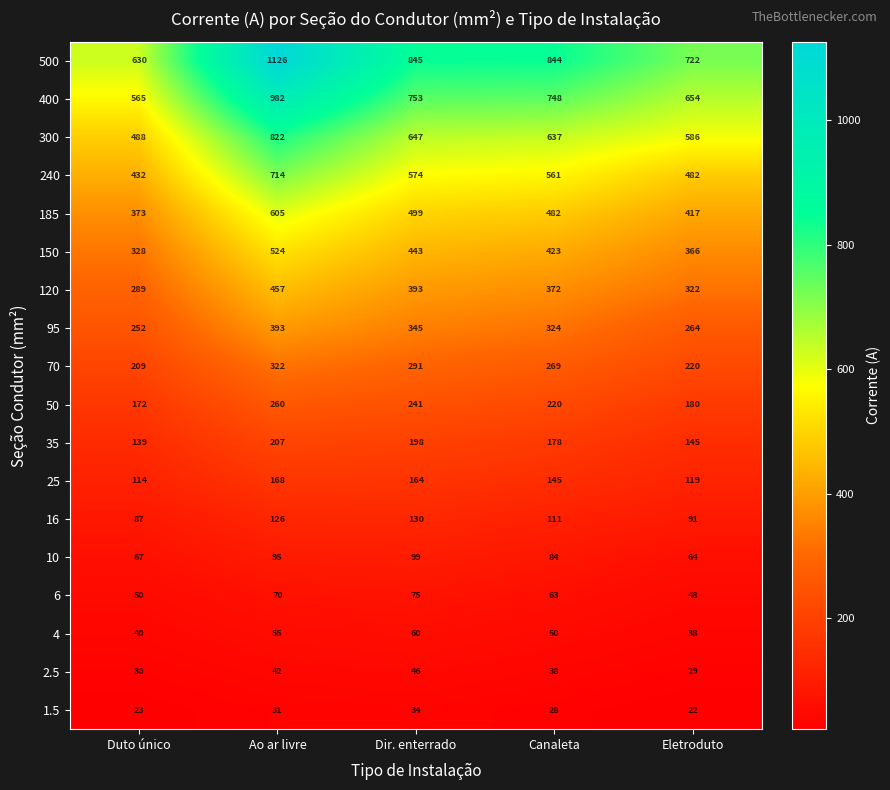

The 4 series shows 60 at Dir. enterrado. True or false?

True